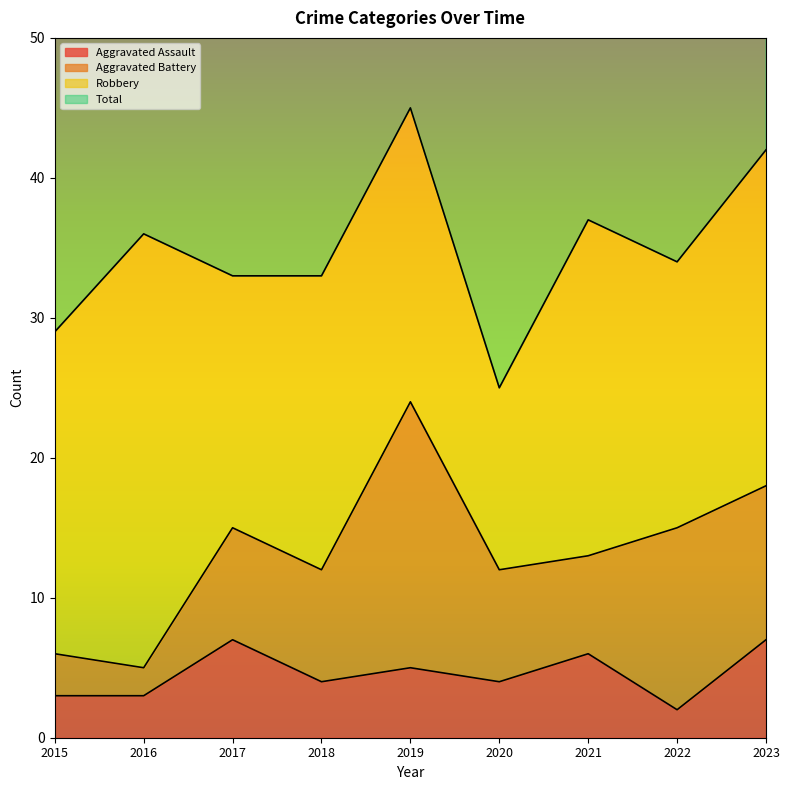

What is the maximum value for Total?

92